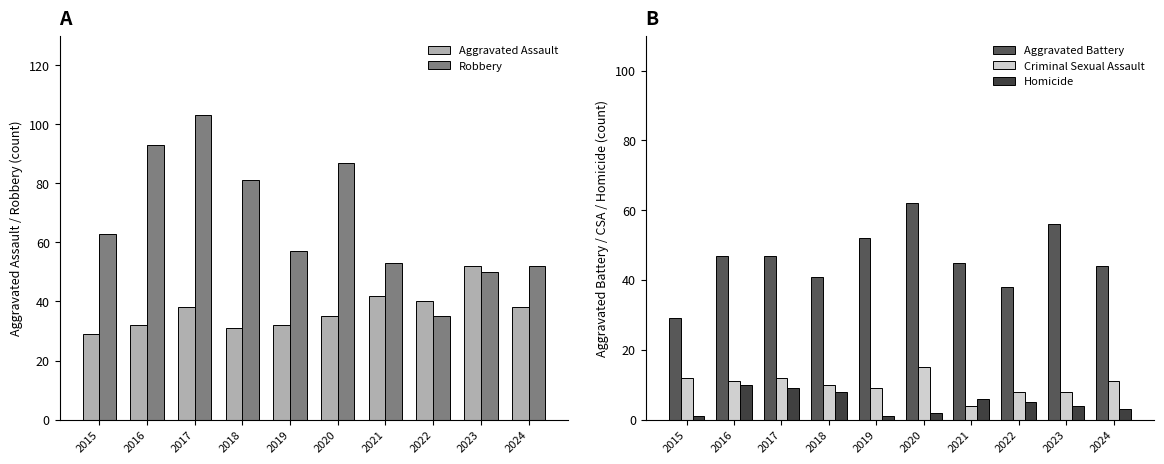

How many groups of bars are there?

10